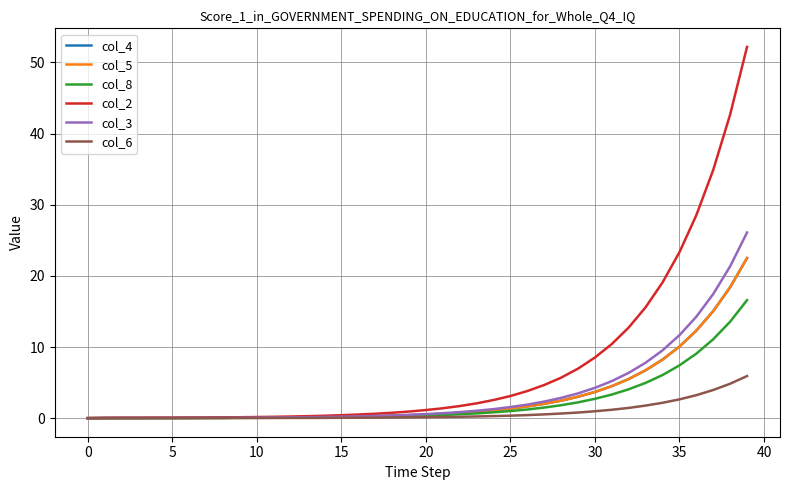

At which category is the sum across all series the highest?

39